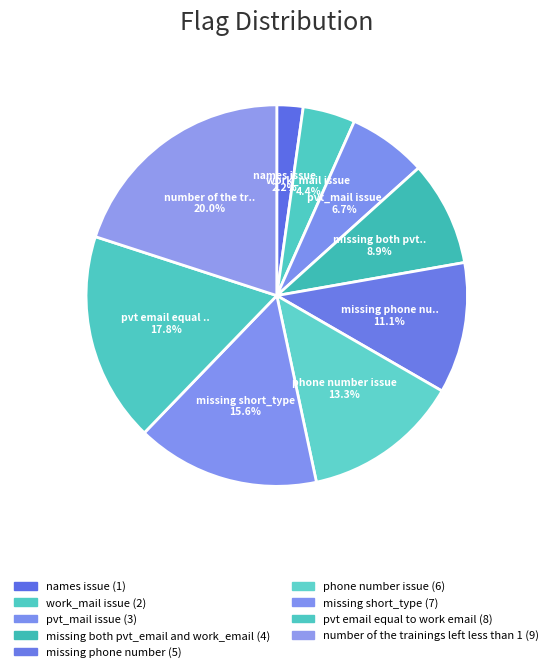

To the nearest percent, what is the difference between the largest and smallest slice percentages?

18%